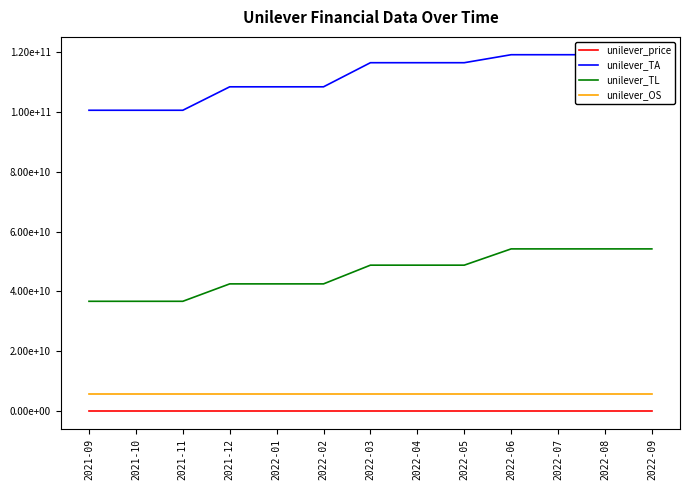

Count the number of categories in the chart.

13